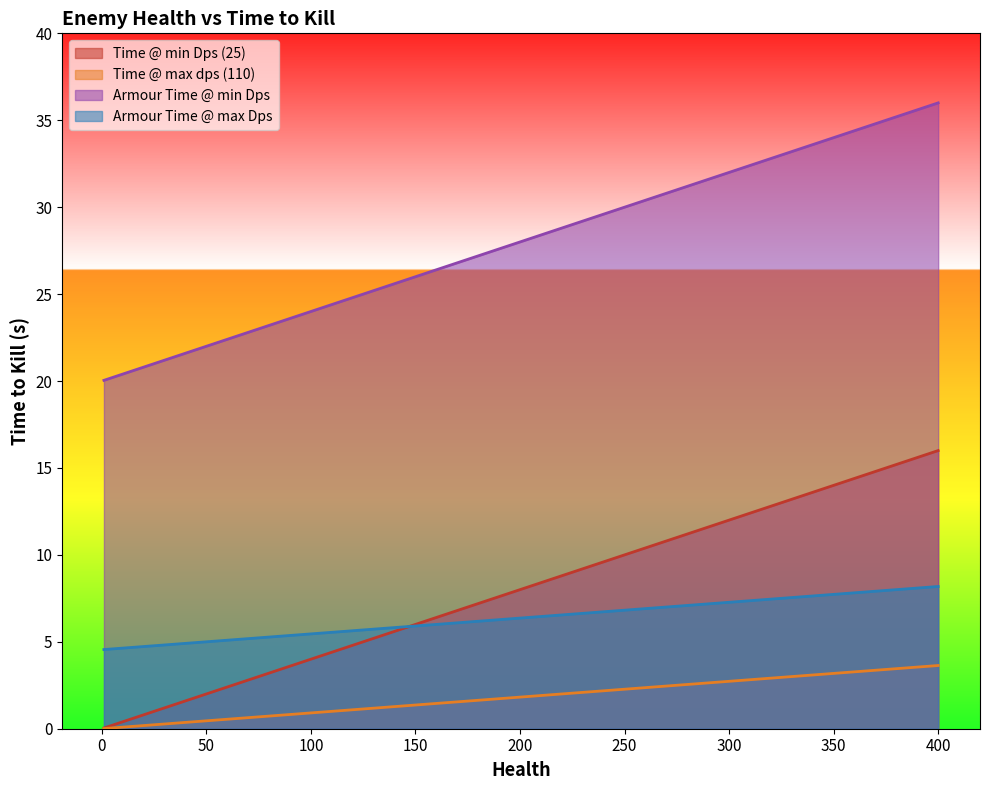

True or false: Time @ max dps (110) and Armour Time @ min Dps cross at least once.

False